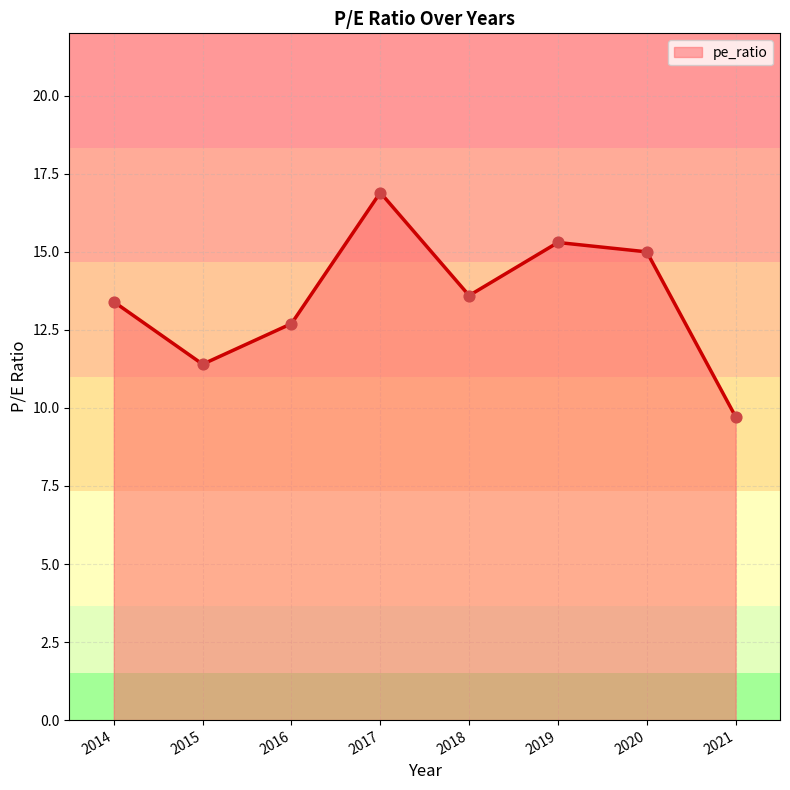

Approximately how many times larger is the value at 2020 compared to 2019?

1.0